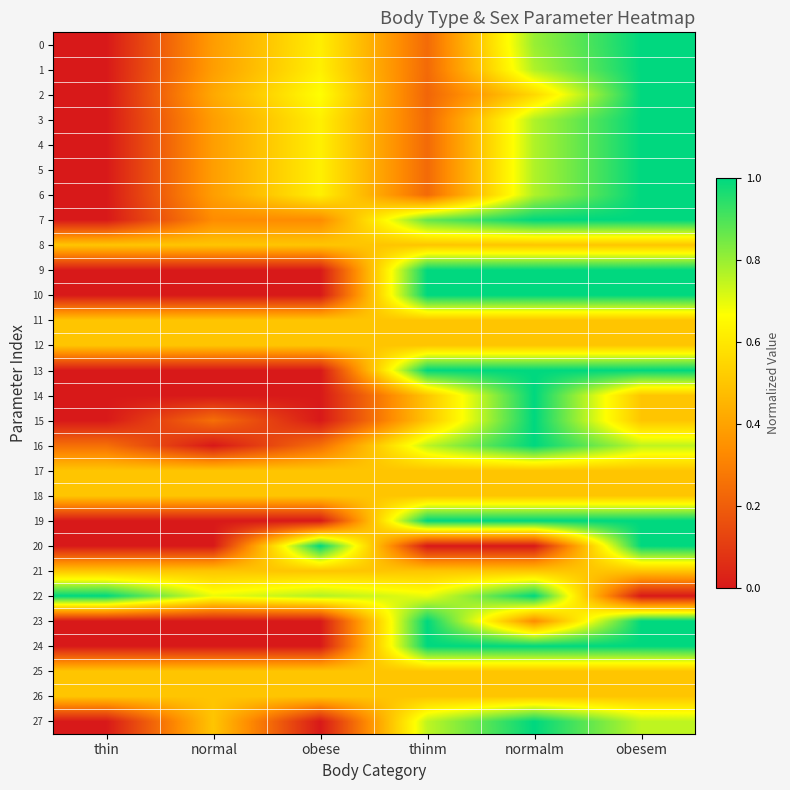

What is the total value across all series at obese?

10.8